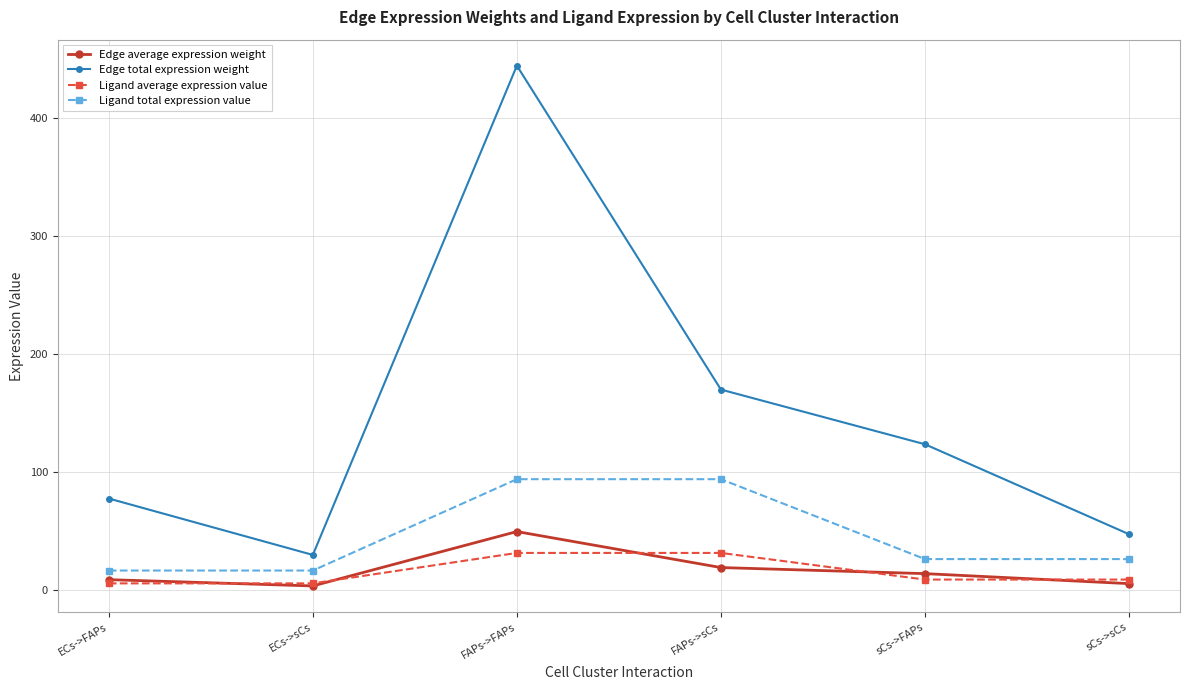

Between FAPs->FAPs and FAPs->sCs, which series saw the biggest shift?

Edge total expression weight